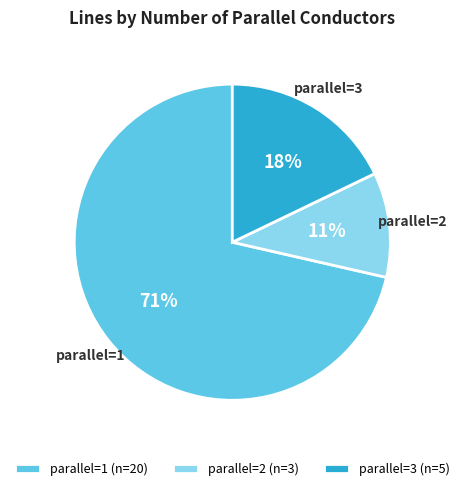

The parallel=1 (n=20) slice represents 71% of the pie. True or false?

True